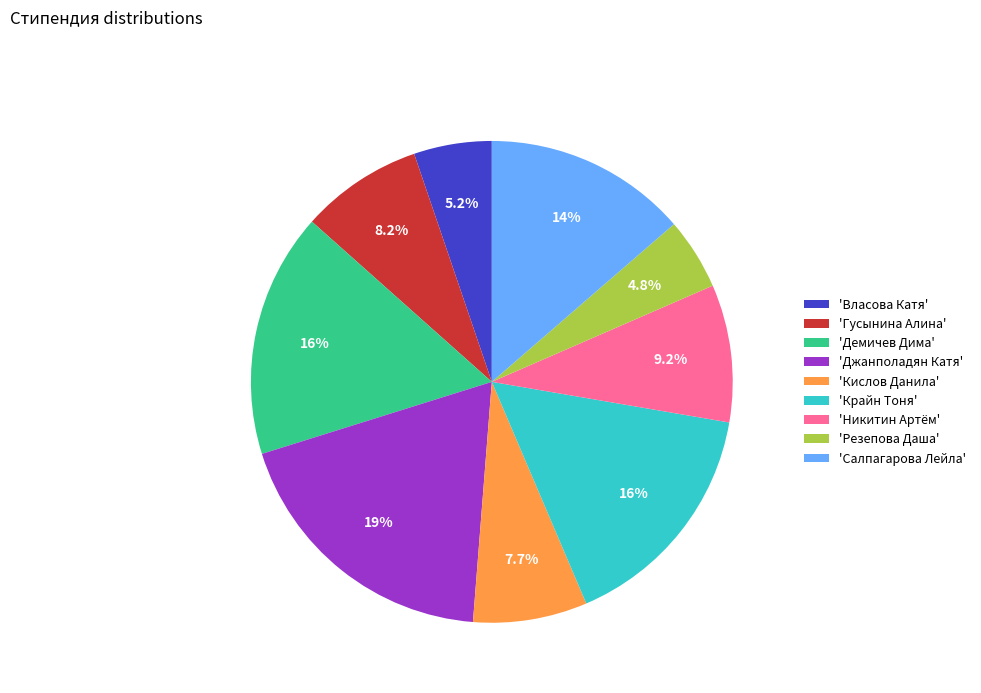

How many slices are in this pie chart?

9